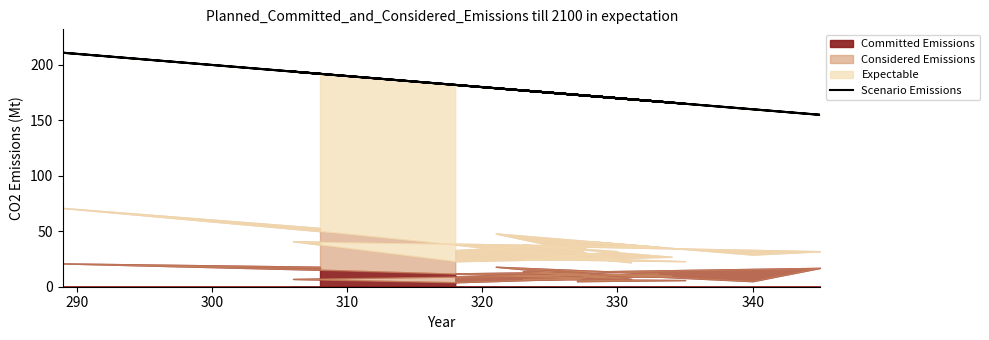

Does the chart have visible grid lines?

No